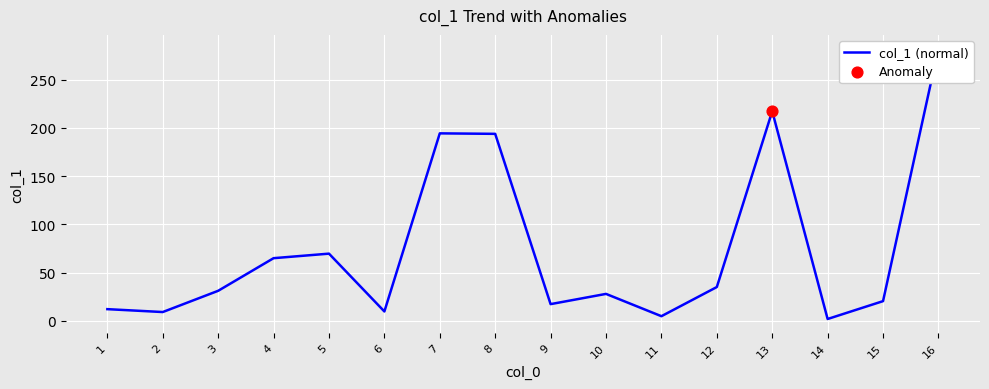

What is the change in value from 10 to 15?

-7.5